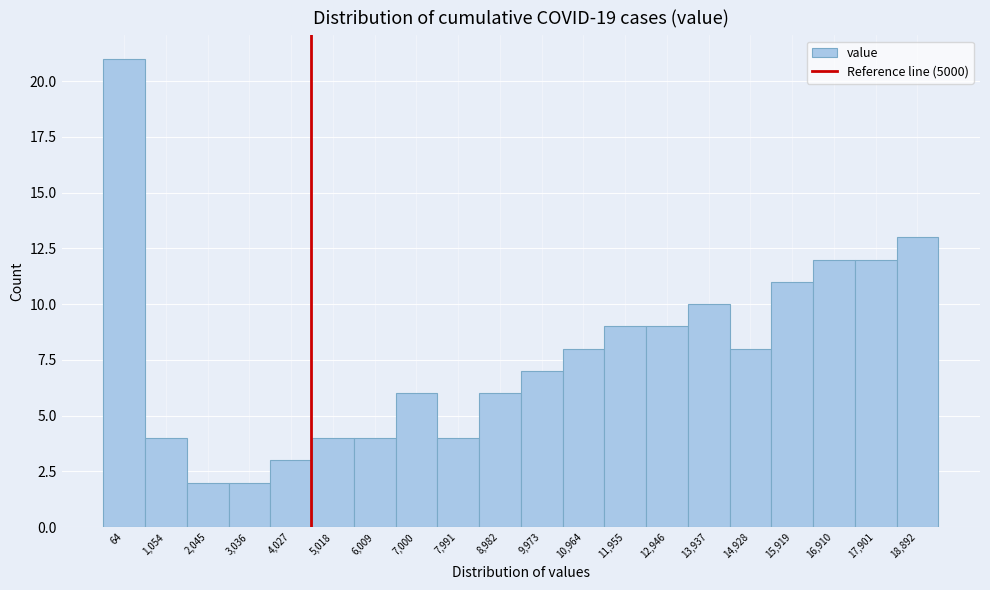

Reading left to right, extract all data points from this chart.

21	4	2	2	3	4	4	6	4	6	7	8	9	9	10	8	11	12	12	13